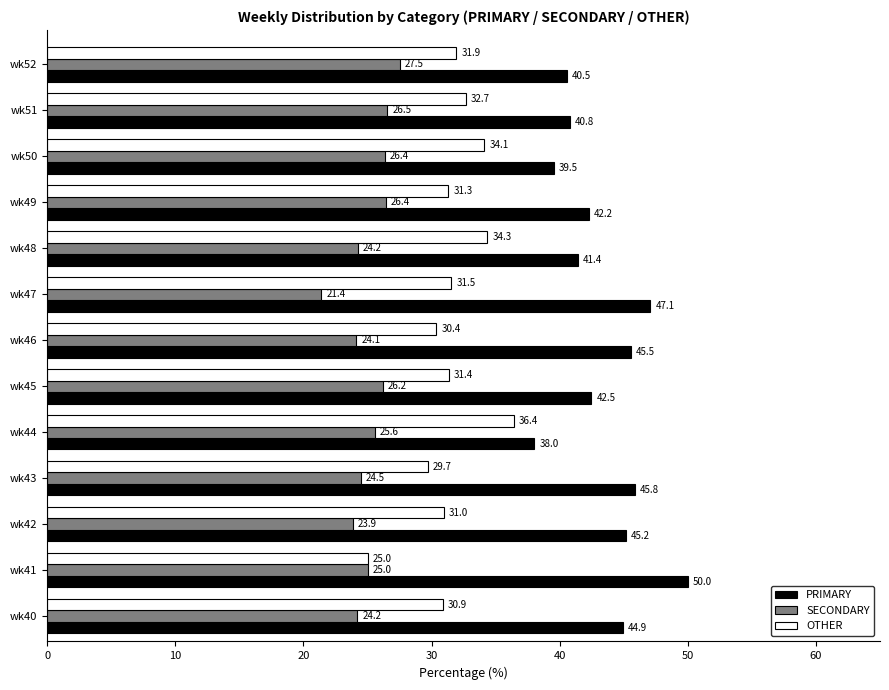

Which series has the largest total across all categories?

PRIMARY